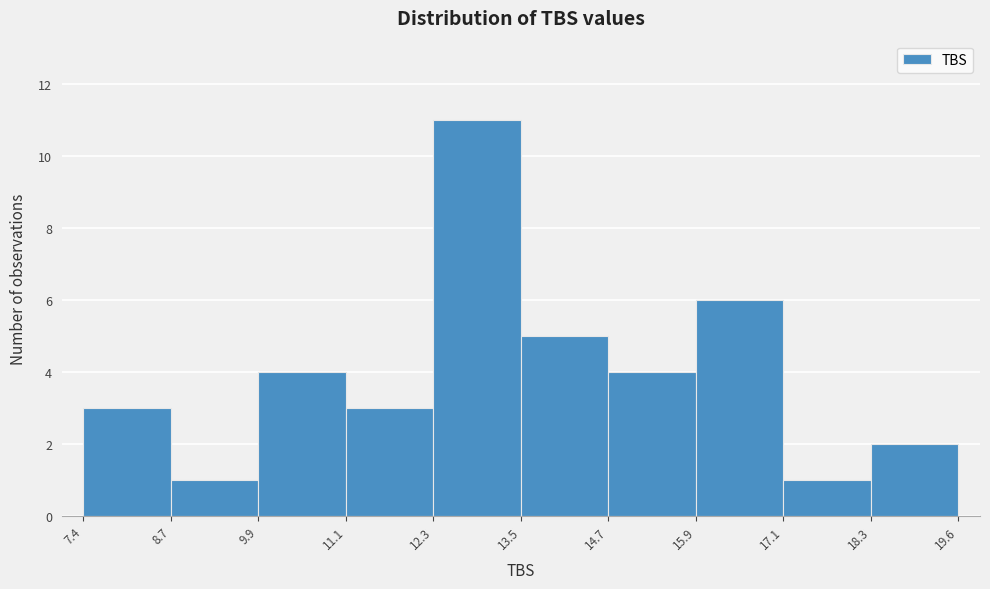

Which range on the x-axis has the tallest bar?

12.3 to 13.5